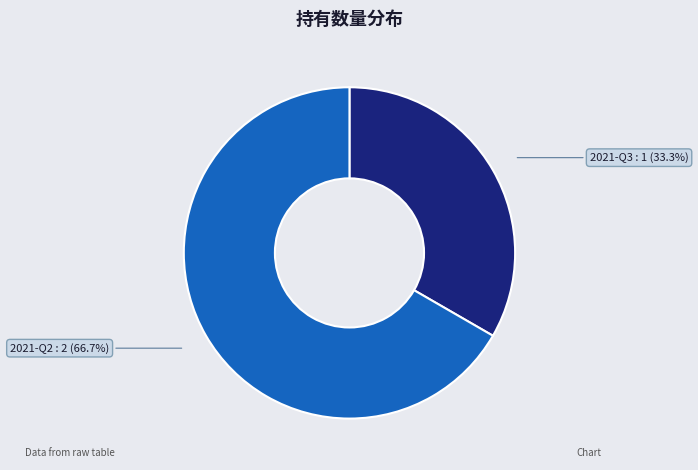

What percentage do 2021-Q3 and 2021-Q2 together represent?

100.0%